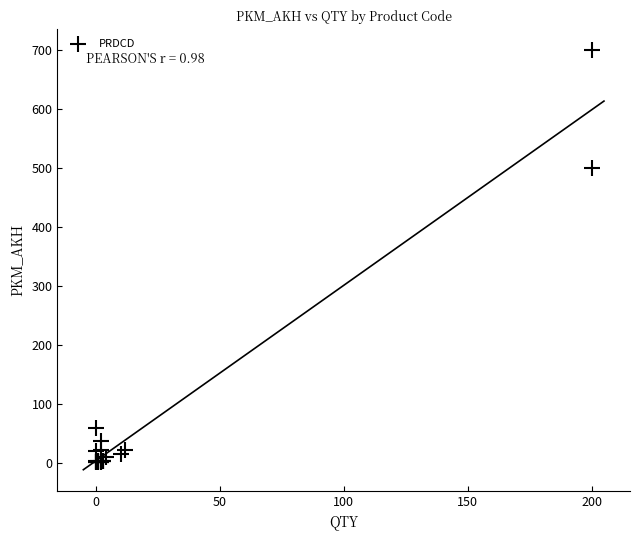

What Y value in the scatter plot is closest to 351?

500